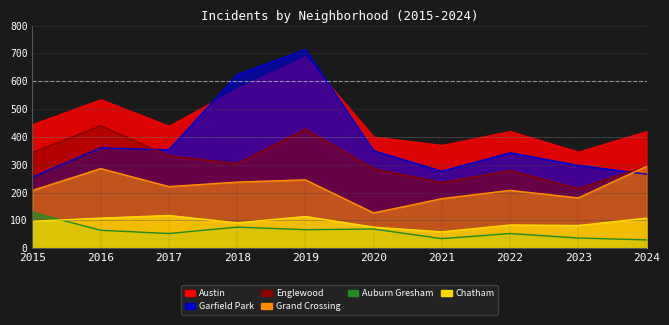

At how many categories does at least one series exceed 506?

2